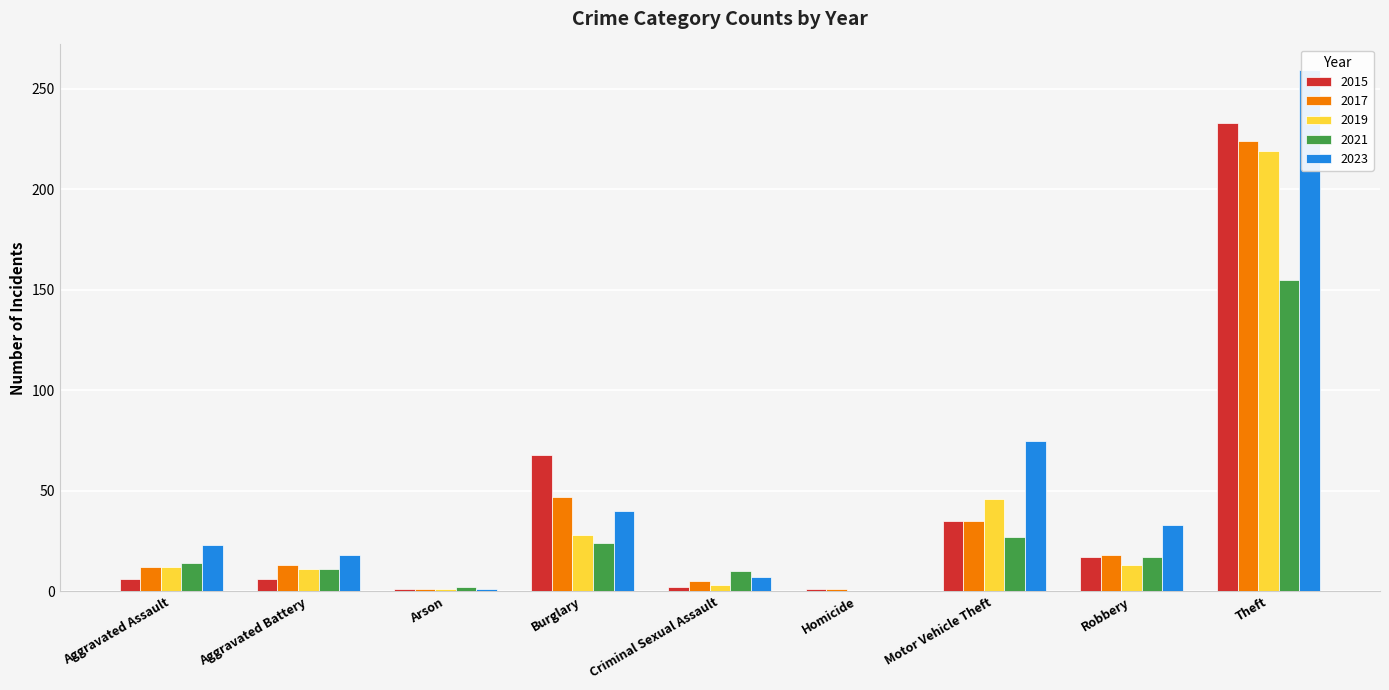

Which category has the lowest value across all series?

Homicide